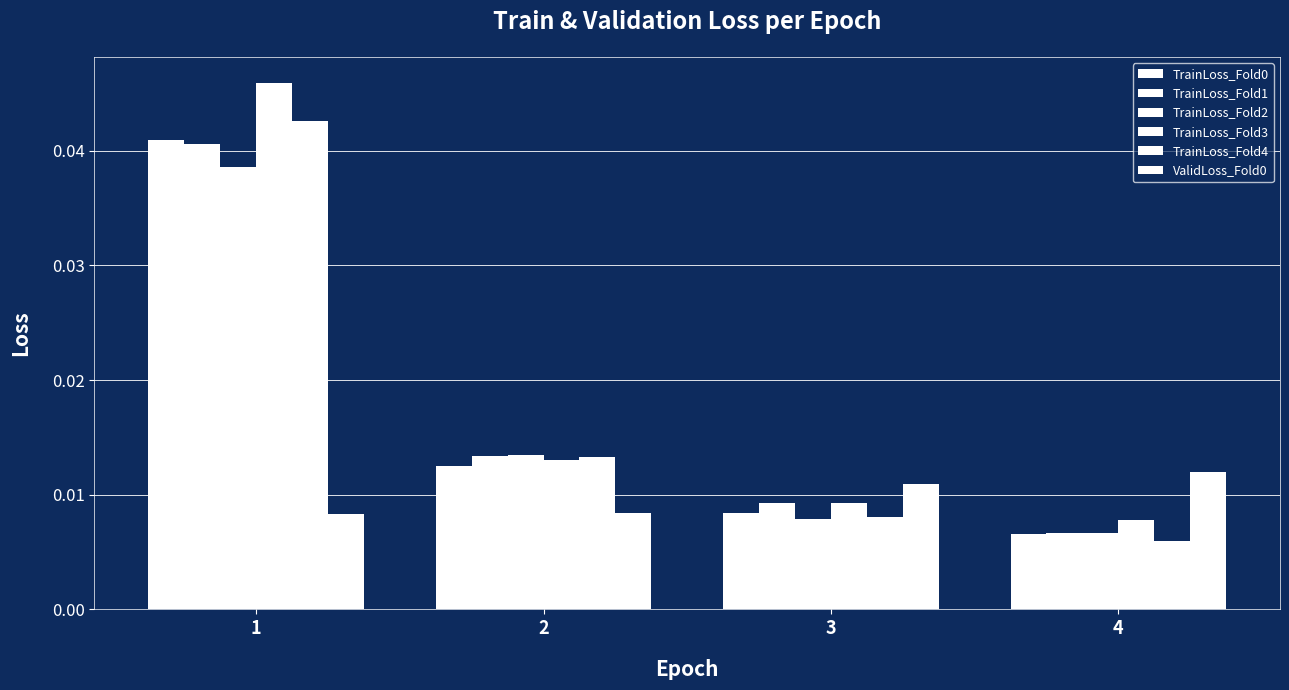

Does the chart contain any negative values?

No